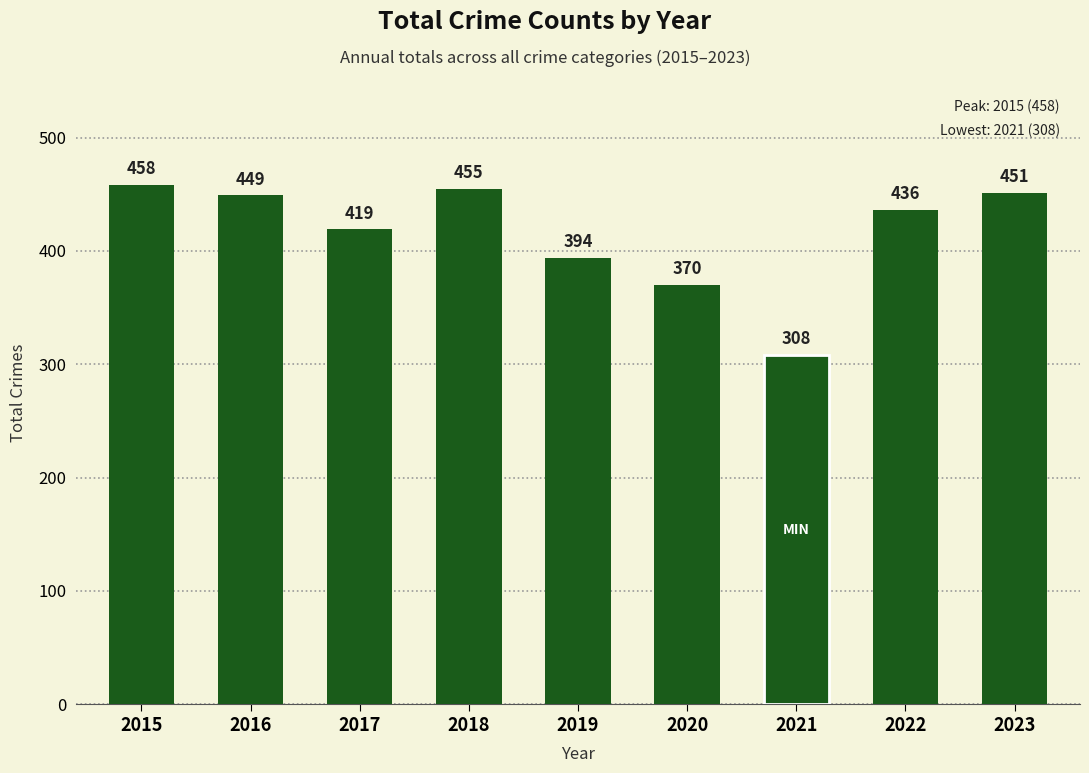

Does the chart contain any negative values?

No